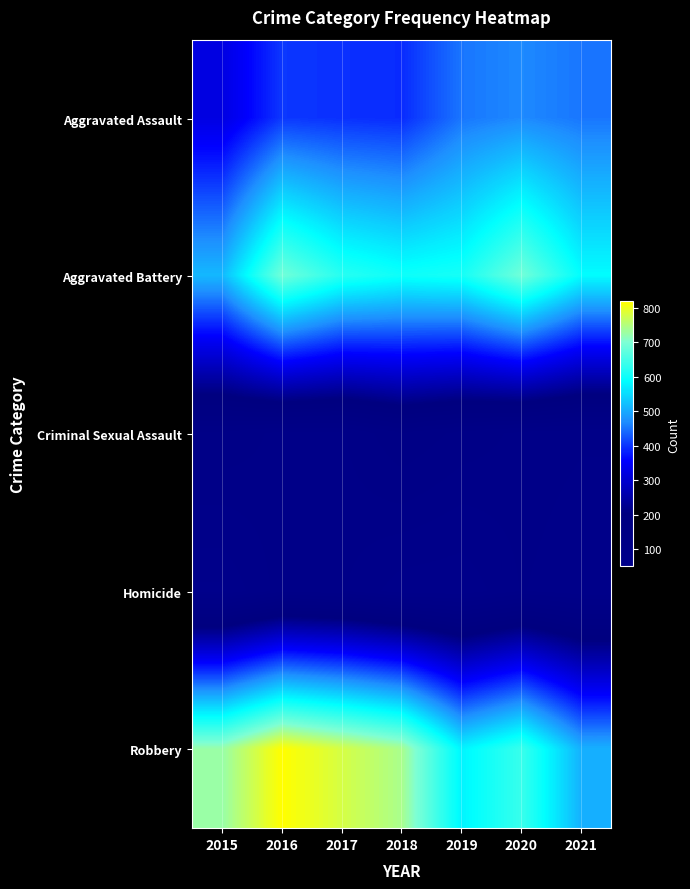

What is the total value across all series at 2017?

1971